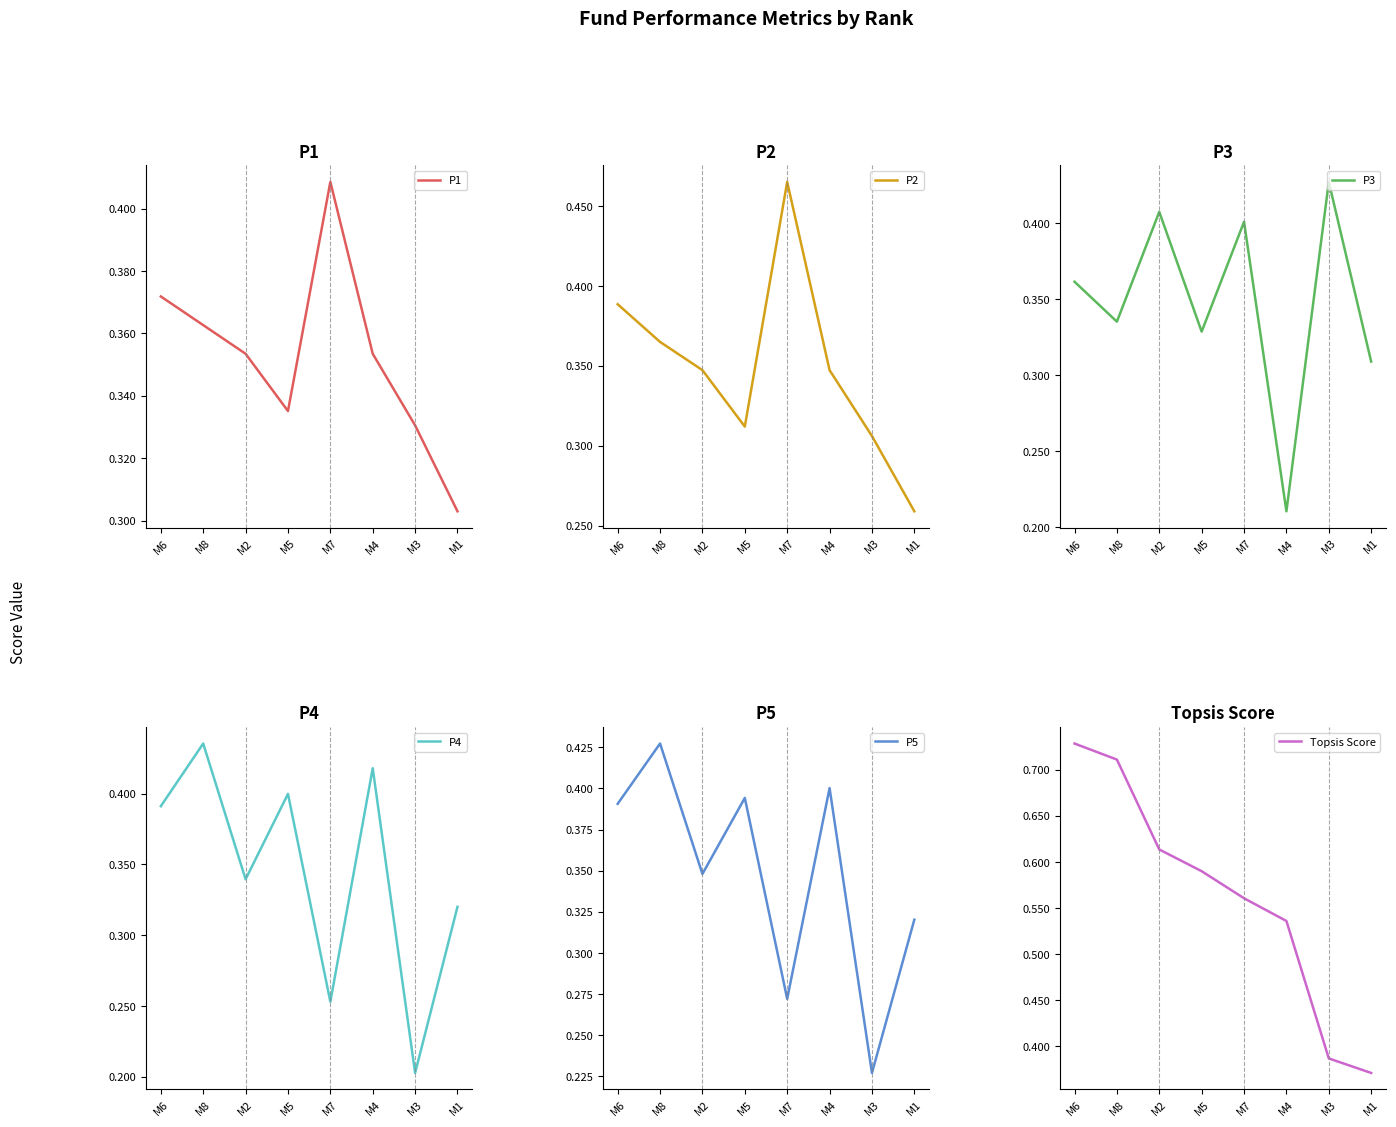

Which series has the largest range (max minus min)?

Topsis Score